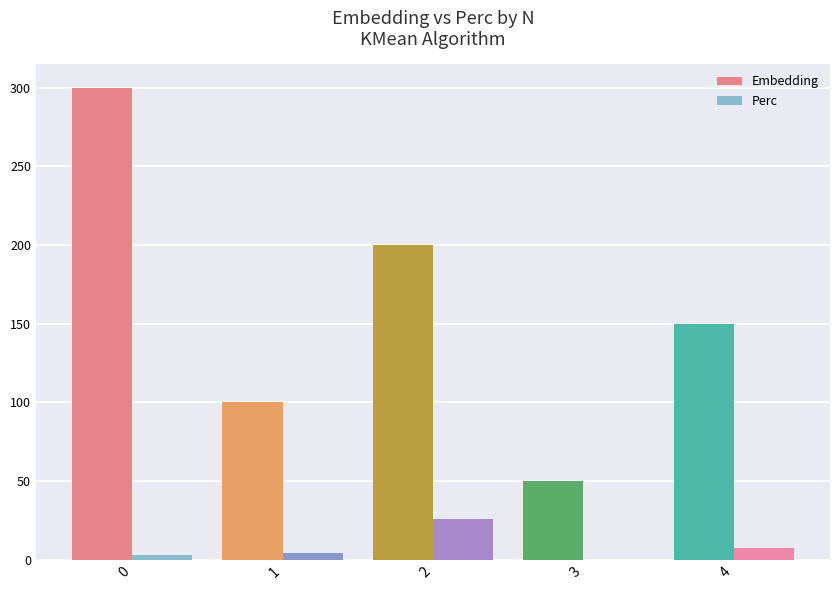

How many groups of bars are there?

5